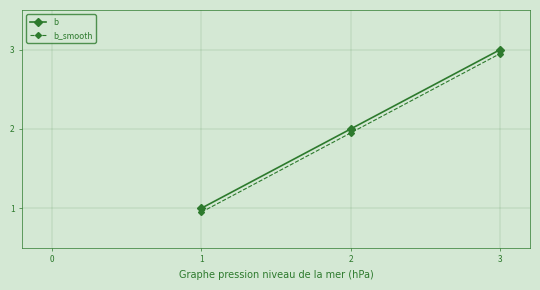

The value of b_smooth at 2 is 0.7. True or false?

False